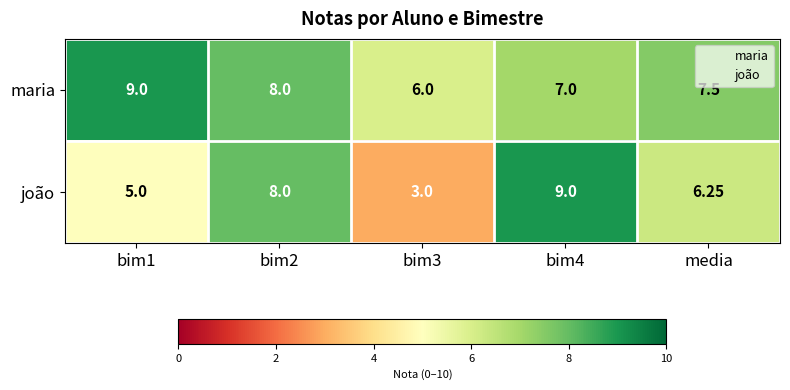

Between bim2 and bim3, which series saw the biggest shift?

joão